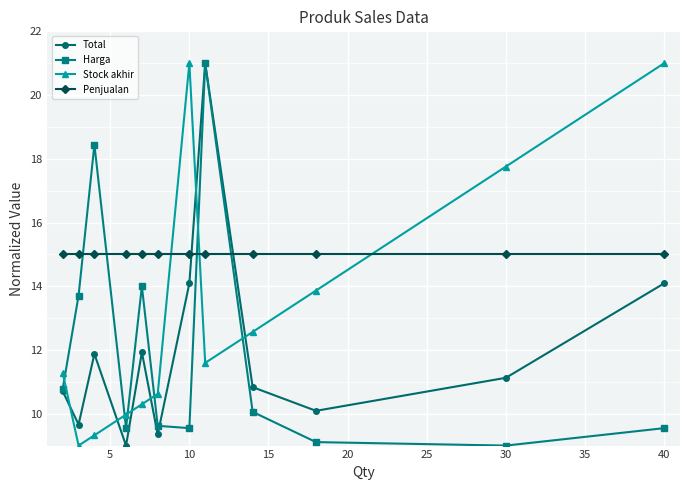

What is the average value of the Penjualan series?

15.0